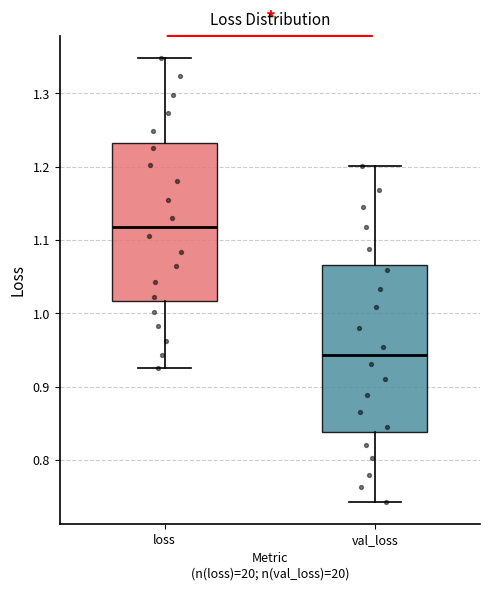

Reading left to right, read every box against the y-axis: the position of its median line, the range the box covers, and the ends of its whiskers. The values are not printed on the chart, so give them approximately, as read against the axis.

loss: median 1.12, box 1.02 to 1.23, whiskers 0.93 to 1.35
val_loss: median 0.94, box 0.84 to 1.07, whiskers 0.74 to 1.20